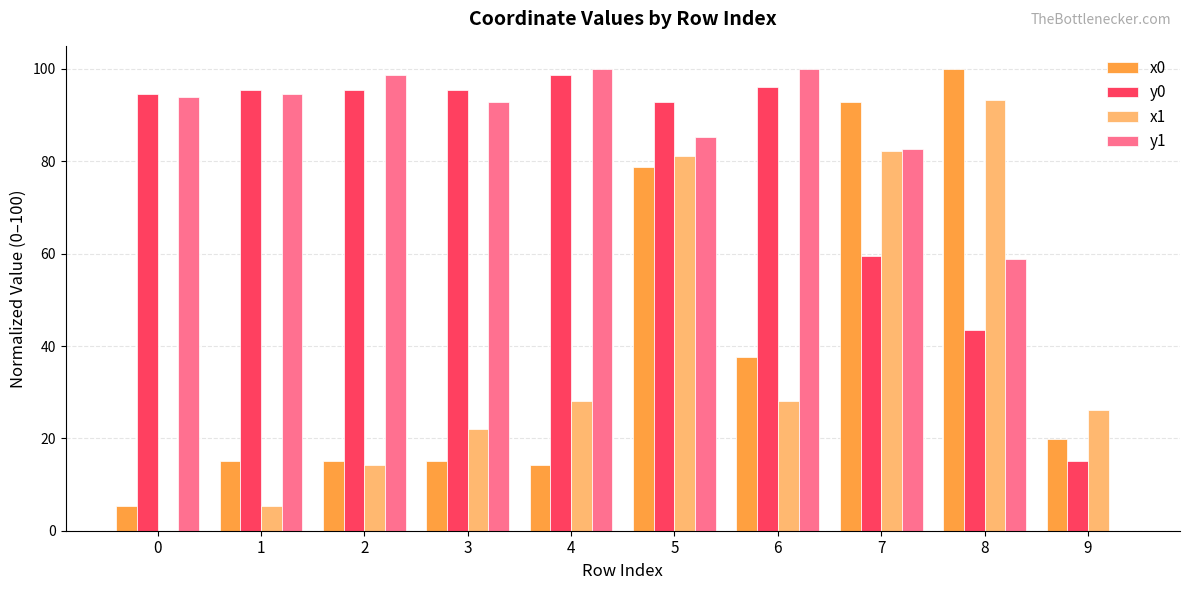

Reading left to right, transcribe all the data shown in this chart.

x0: 5.4	15.1	15.1	15.1	14.3	78.7	37.5	92.9	100.0	19.9
y0: 94.6	95.5	95.5	95.5	98.7	92.9	96.0	59.4	43.5	15.1
x1: 0.0	5.4	14.3	22.1	28.1	81.1	28.1	82.3	93.2	26.1
y1: 94.0	94.6	98.7	92.8	100.0	85.2	100.0	82.6	58.7	0.0